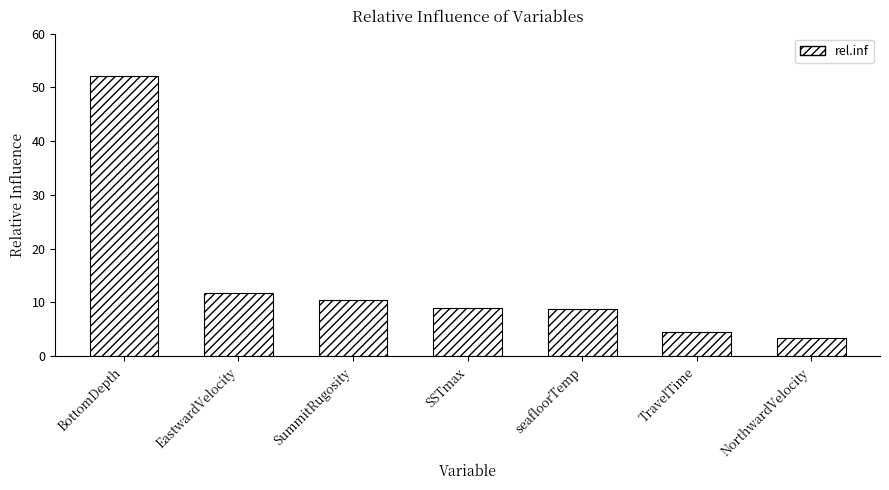

What is the difference between the maximum and minimum values?

48.8